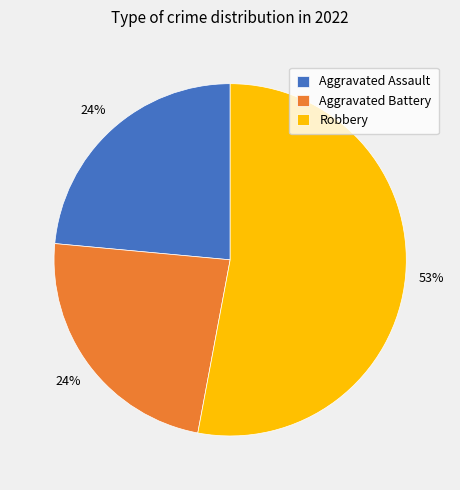

To the nearest percent, what is the difference between the Robbery and Aggravated Assault slice percentages?

29%